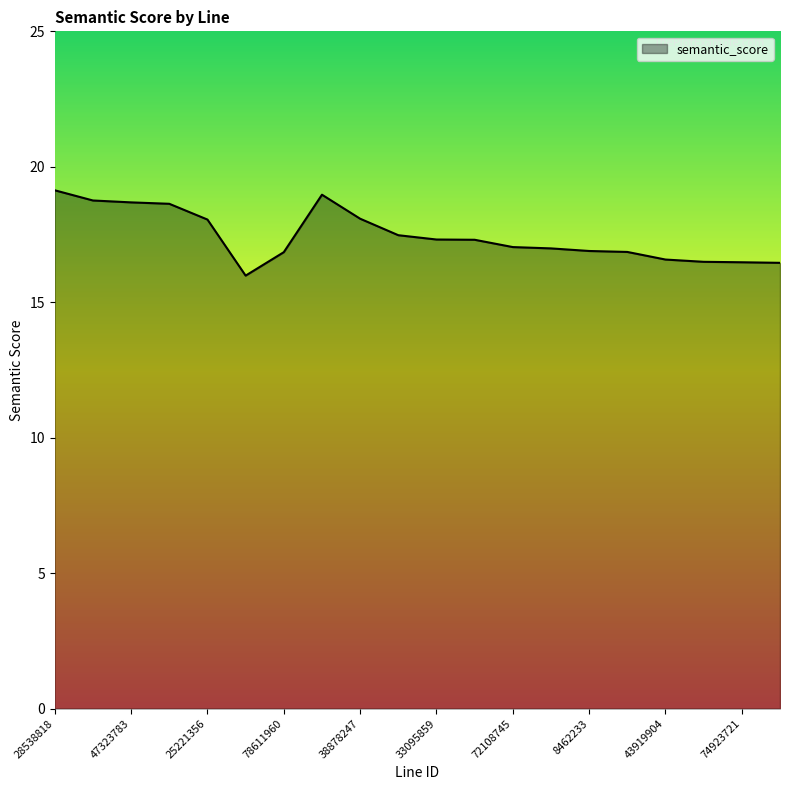

What is the smallest value displayed?

16.0